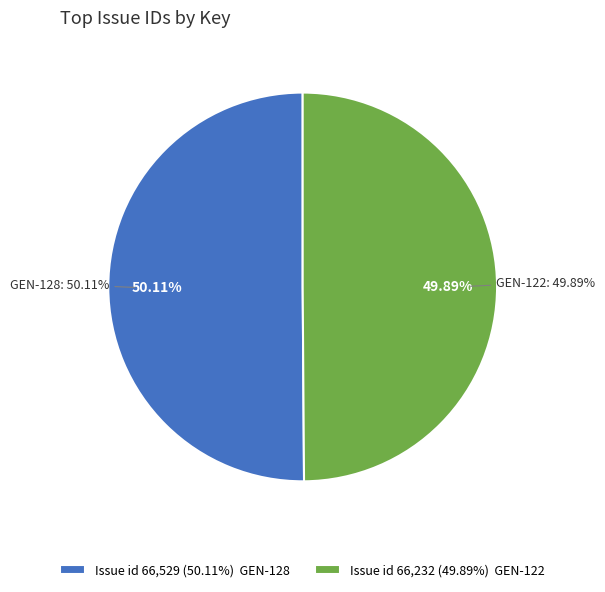

Is the sum of GEN-128 and GEN-122 greater than half?

Yes